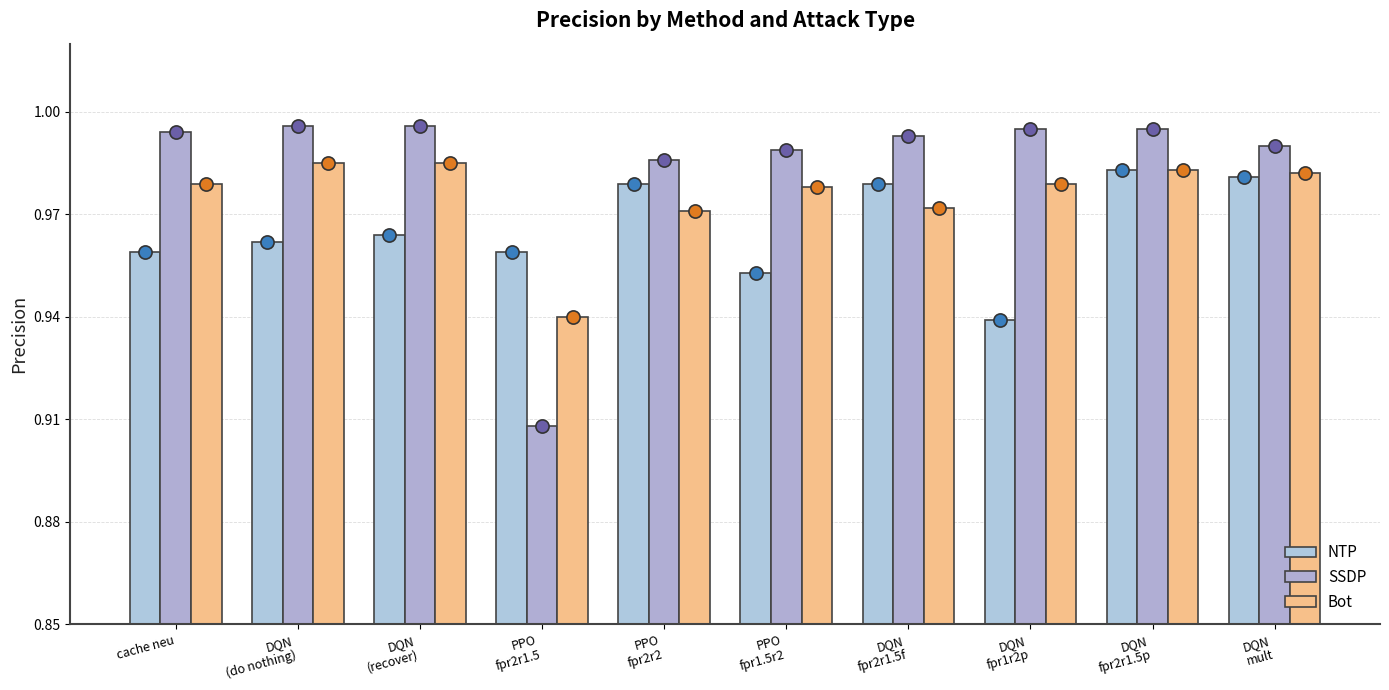

Which series contains the lowest Y value?

SSDP